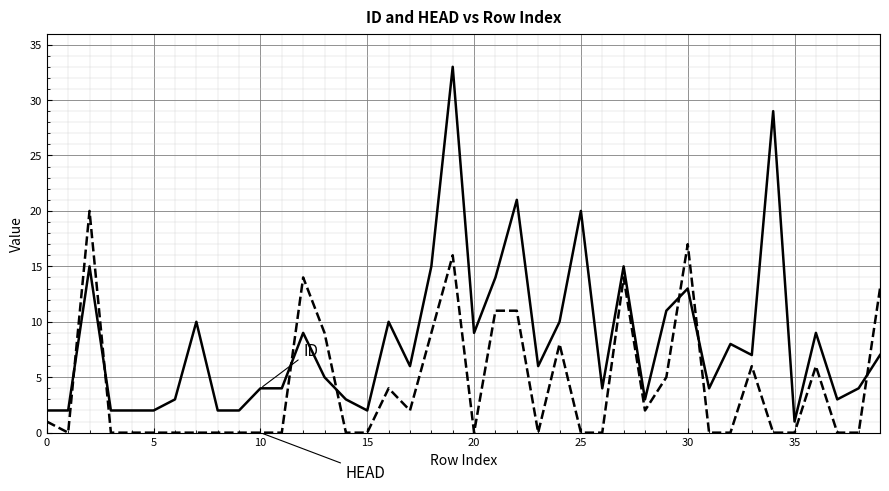

What is the maximum value shown in the chart?

33